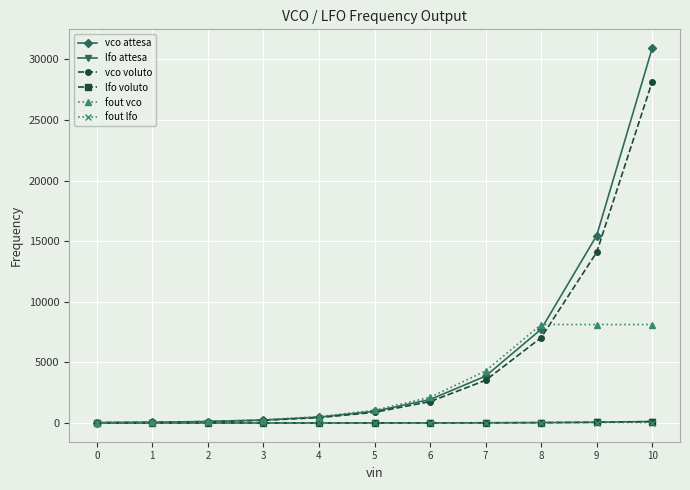

At which category is the sum across all series the highest?

10